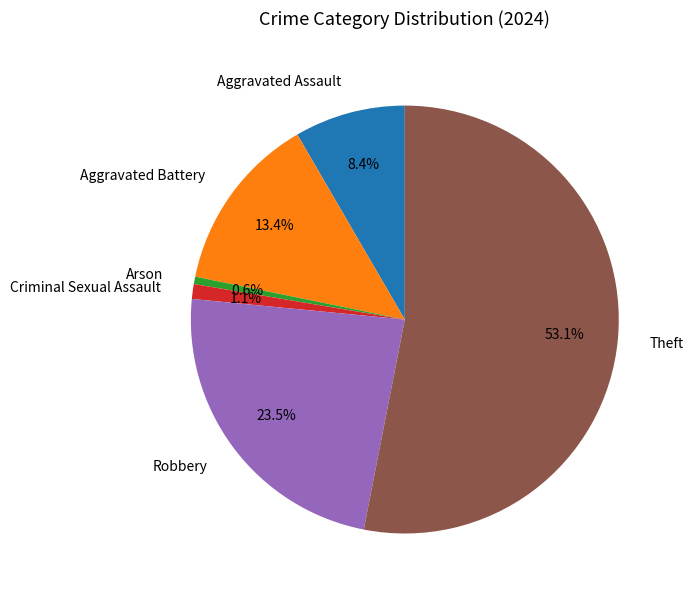

What is the smallest slice in the pie chart?

Arson